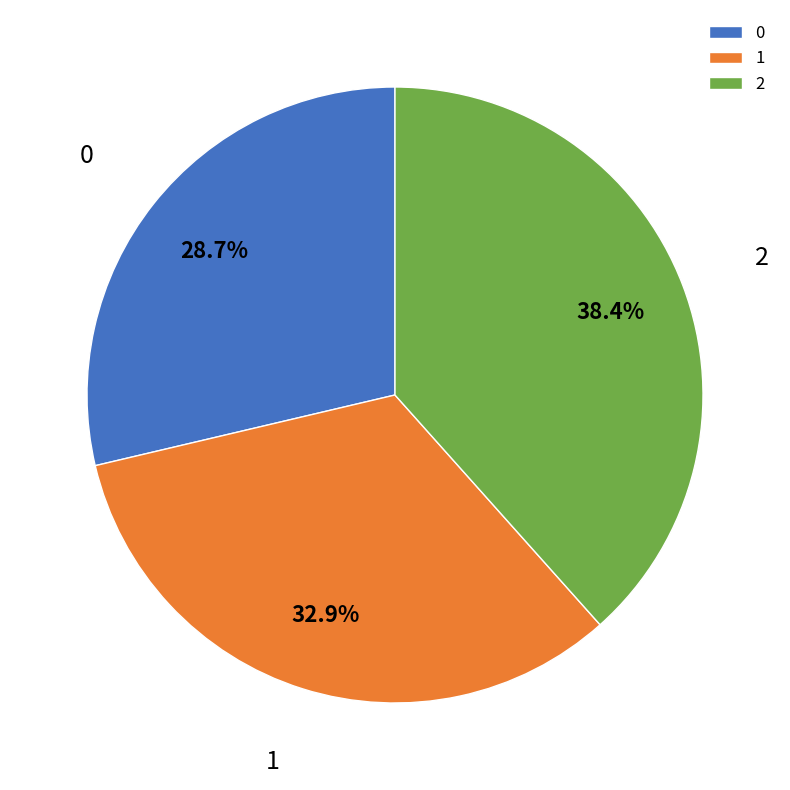

To the nearest percent, what is the combined percentage of 0 and 2?

67%